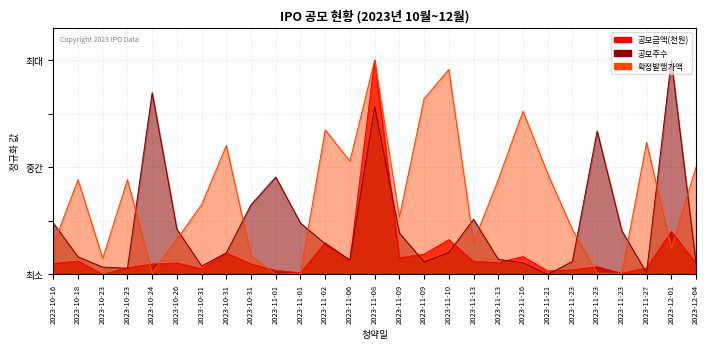

Rank the categories by 공모주수 value from highest to lowest.

2023-12-01, 2023-10-24, 2023-11-08, 2023-11-23, 2023-11-01, 2023-10-31, 2023-11-13, 2023-10-16, 2023-11-01, 2023-10-26, 2023-11-23, 2023-11-09, 2023-11-02, 2023-11-10, 2023-10-31, 2023-10-18, 2023-11-13, 2023-11-06, 2023-11-23, 2023-11-09, 2023-11-16, 2023-12-04, 2023-10-31, 2023-10-23, 2023-10-23, 2023-11-27, 2023-11-21